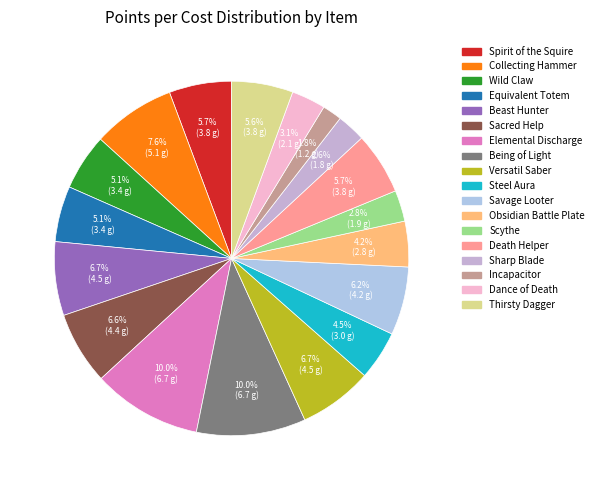

How much of the chart is everything except Thirsty Dagger?

94.4%